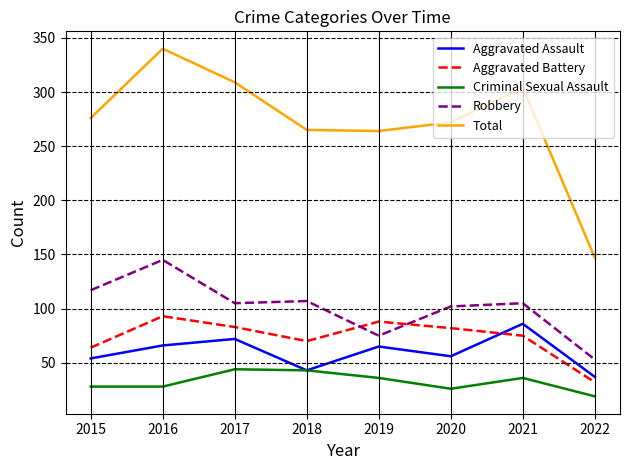

What is the approximate value of Robbery at 2019?

75